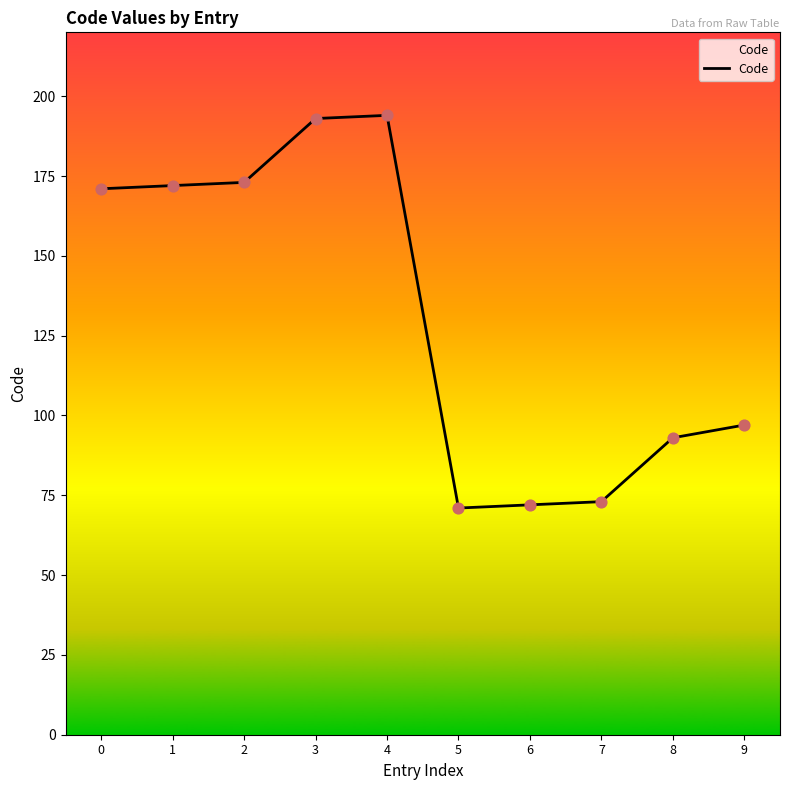

Approximately how many times larger is the value at 6 compared to 8?

0.8